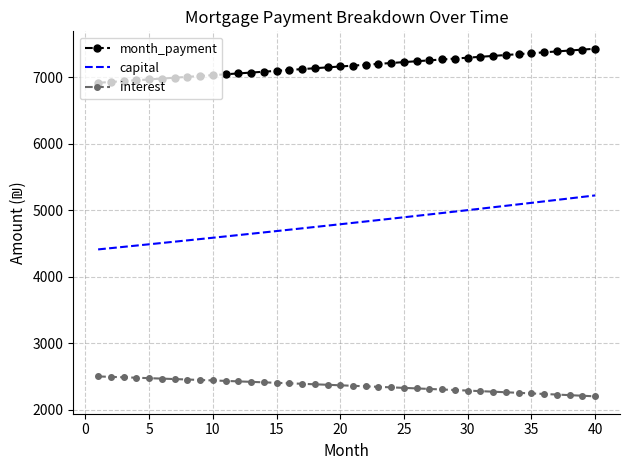

What is the difference between the maximum and minimum values in the month_payment series?

512.3